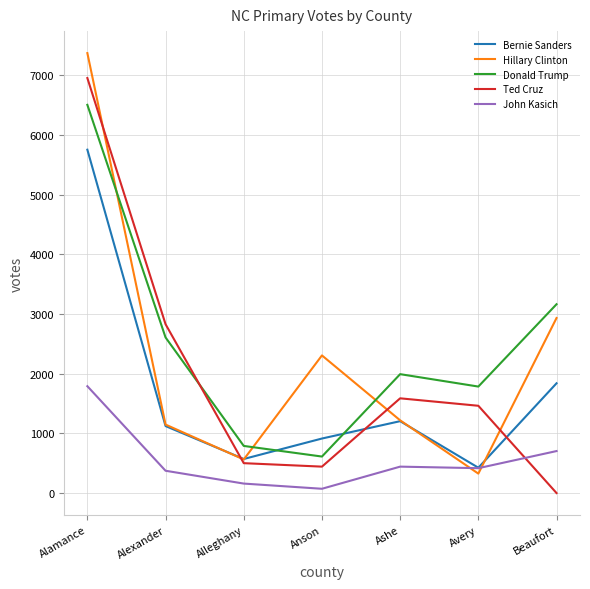

Is the value of Ted Cruz at Alamance greater than the value of John Kasich at Alleghany?

Yes